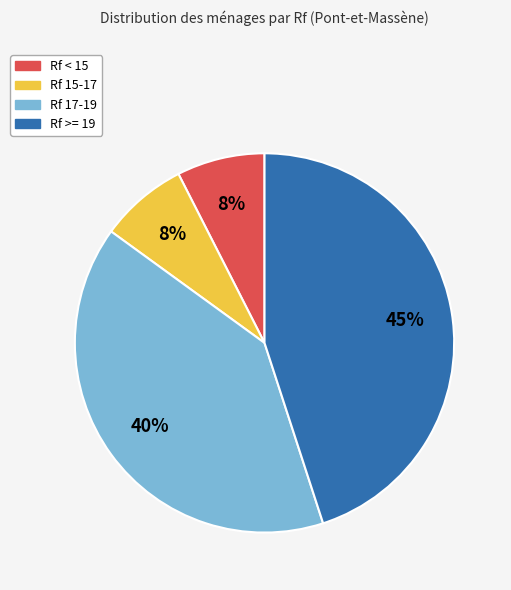

How many segments does this pie chart have?

4